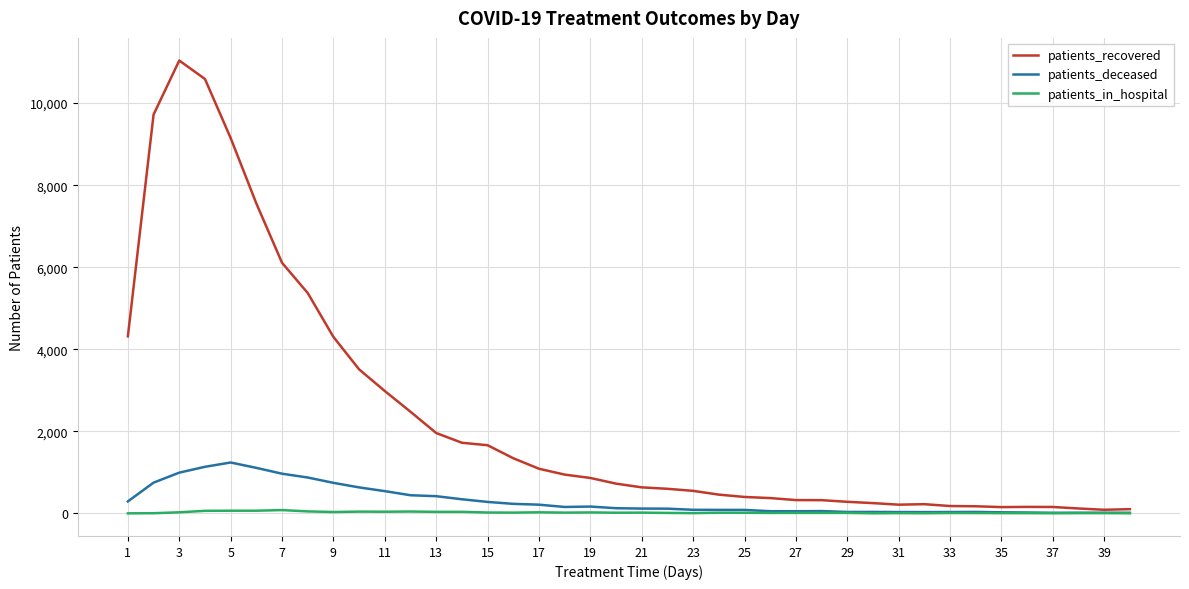

Which series has the largest total across all categories?

patients_recovered